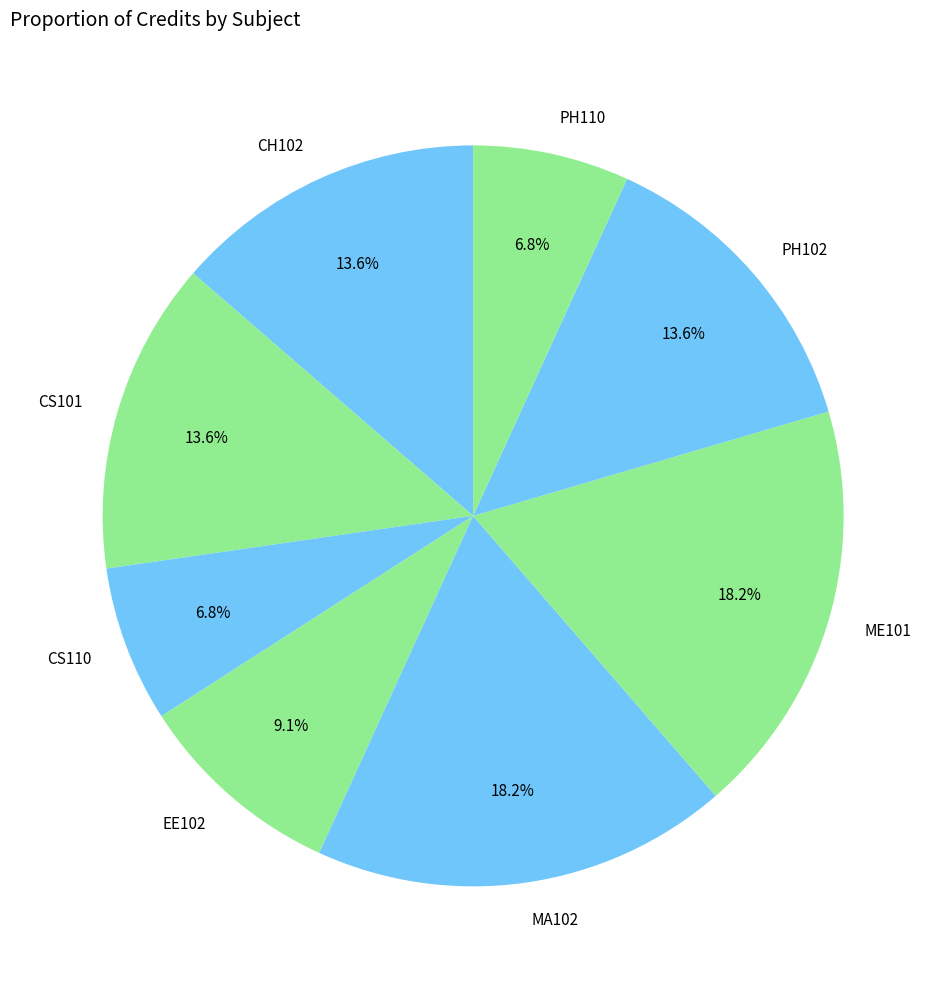

Combined, what portion of the pie is CH102 and EE102?

22.7%